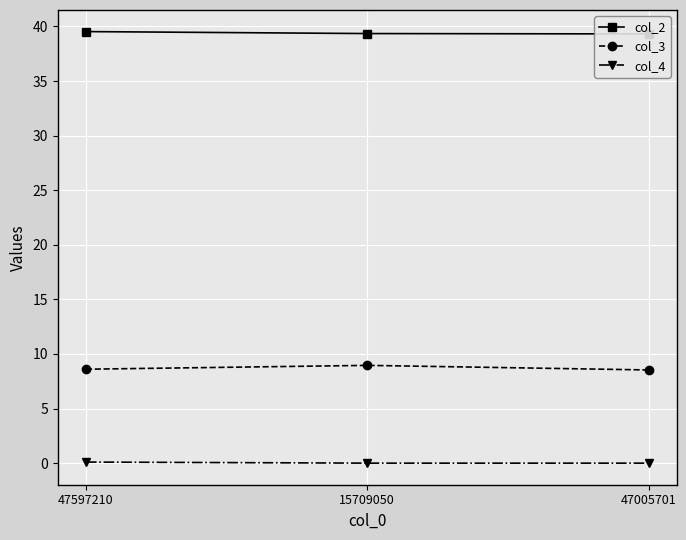

Between 47597210 and 15709050, which series saw the biggest shift?

col_3